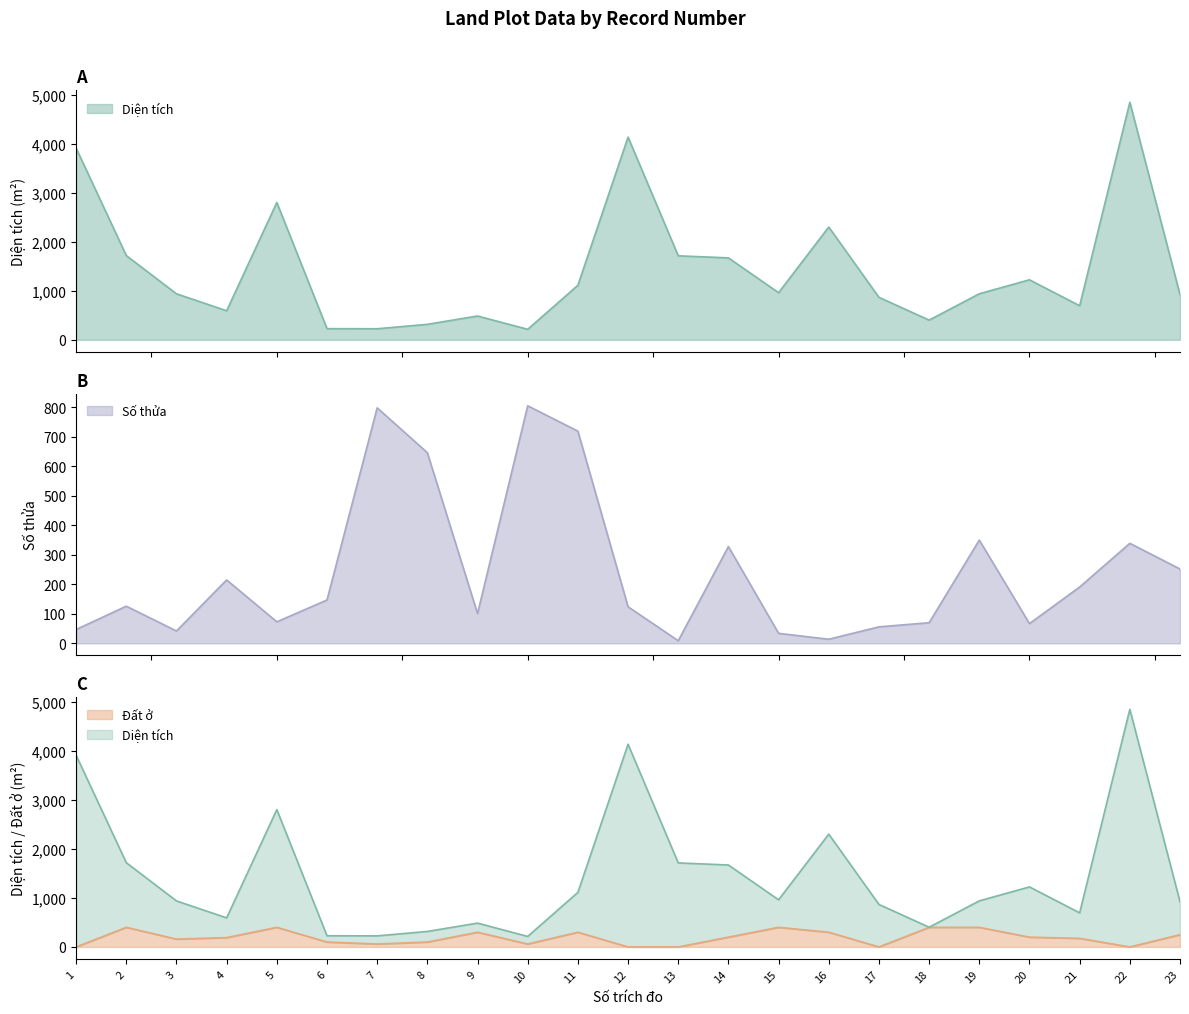

Does the chart display data point markers on the line(s)?

No